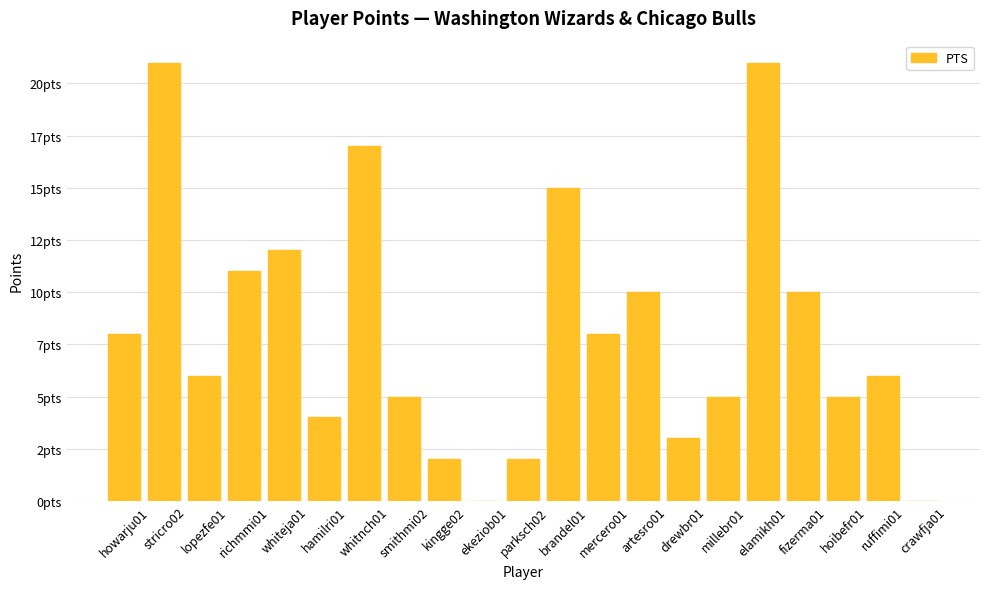

Reading left to right, extract all data points from this chart.

howarju01=8	stricro02=21	lopezfe01=6	richmmi01=11	whiteja01=12	hamilri01=4	whitnch01=17	smithmi02=5	kingge02=2	ekeziob01=0	parksch02=2	brandel01=15	mercero01=8	artesro01=10	drewbr01=3	millebr01=5	elamikh01=21	fizerma01=10	hoibefr01=5	ruffimi01=6	crawfja01=0